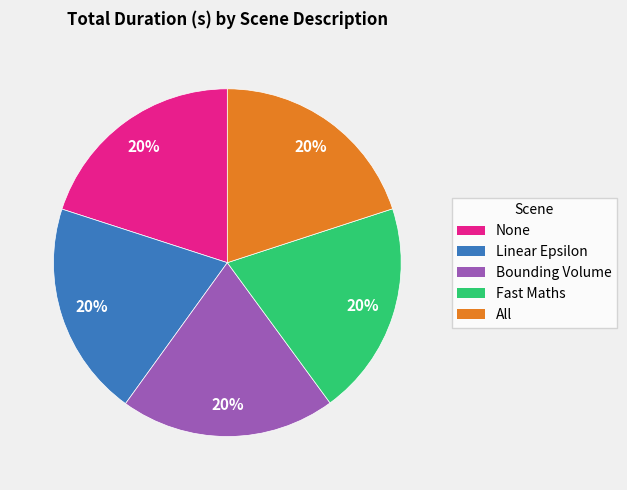

To the nearest percent, what portion does All represent?

20%